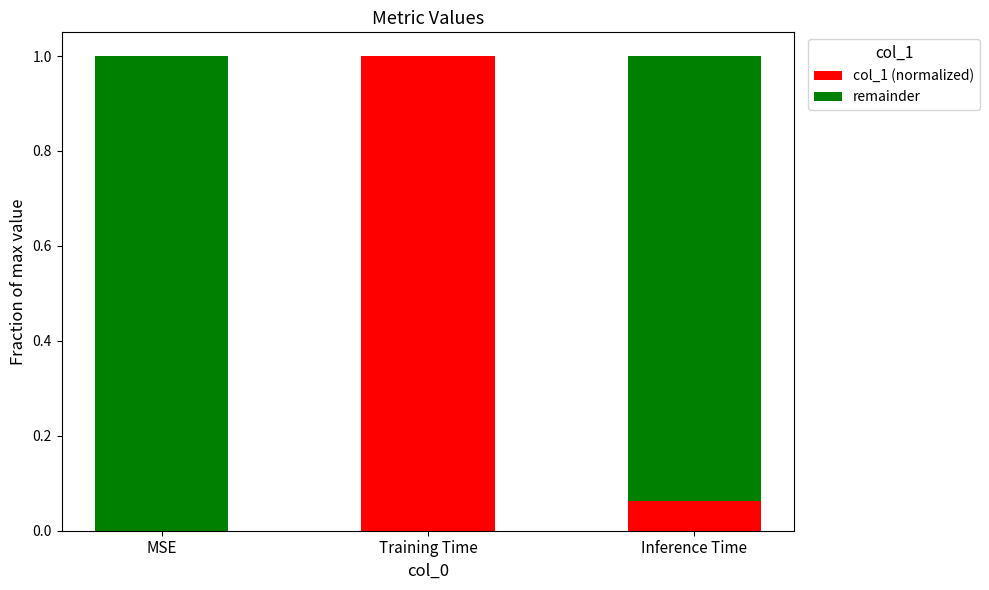

What is the total value across all series at Inference Time?

1.0